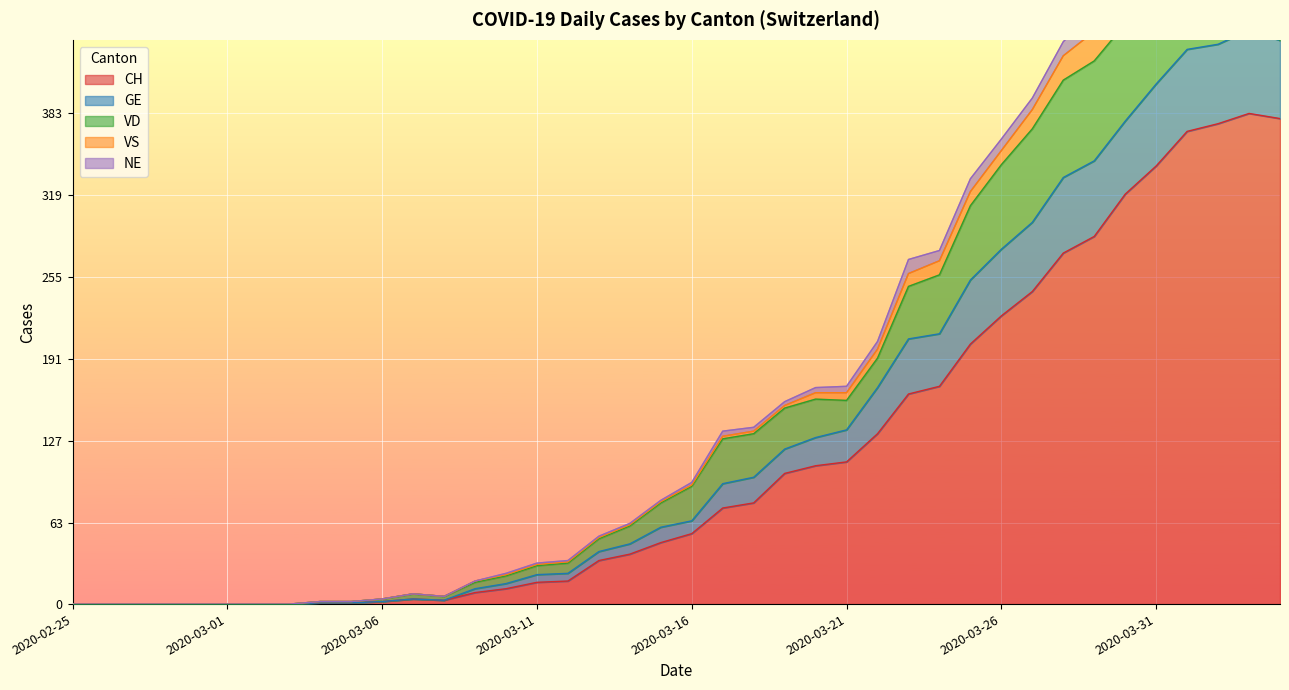

At which category does GE reach its first local valley?

2020-03-08